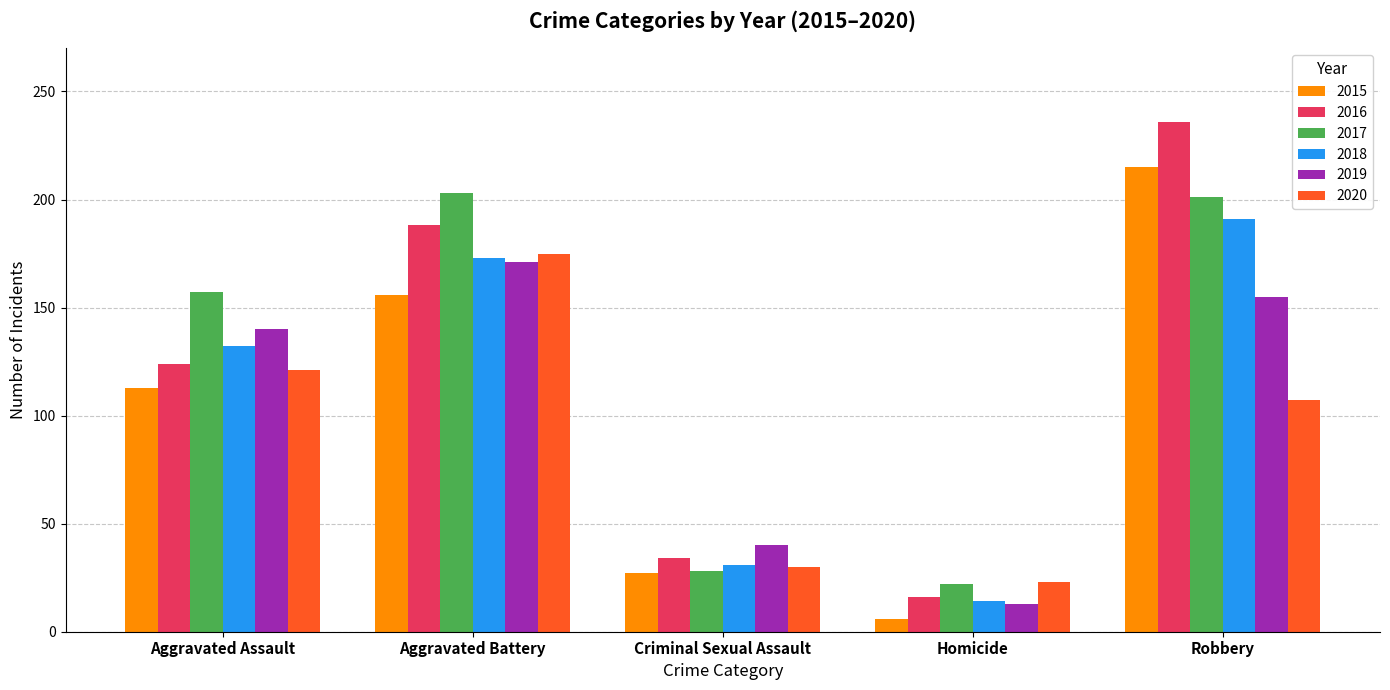

Where does the 2020 series first go above 107?

Aggravated Assault